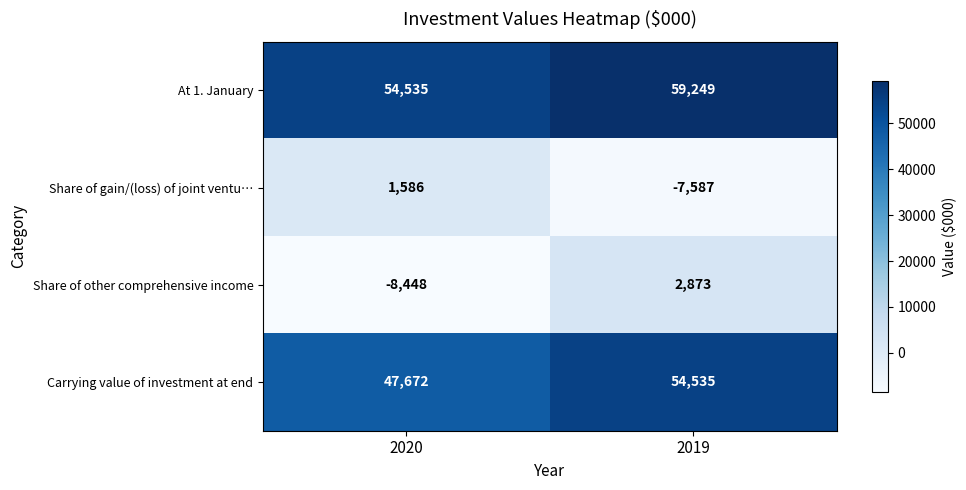

Which series has the widest spread of values?

Share of other comprehensive income